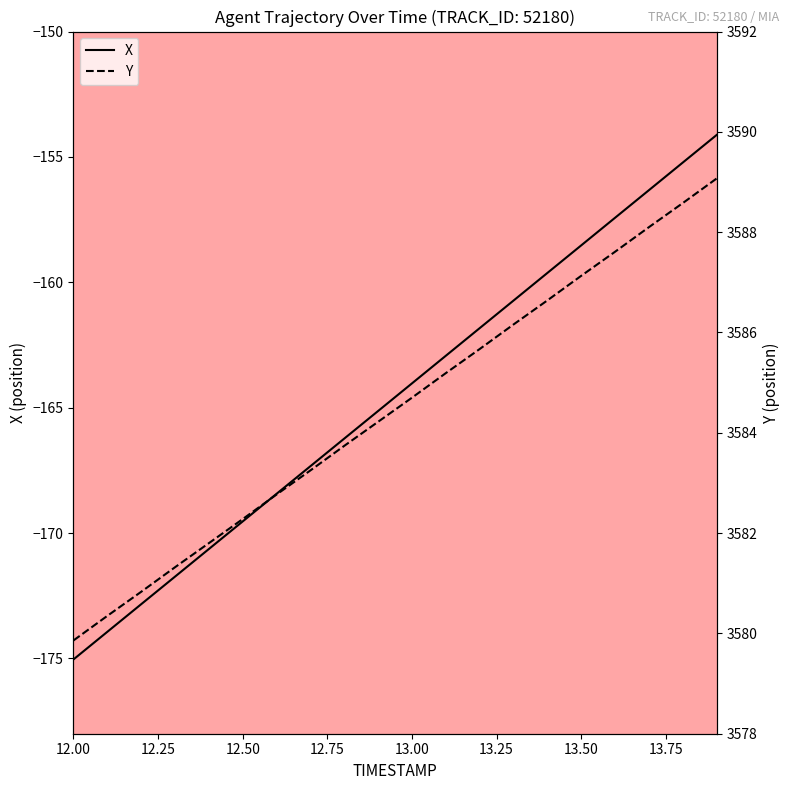

List the series in order of their overall mean, lowest first.

X, Y